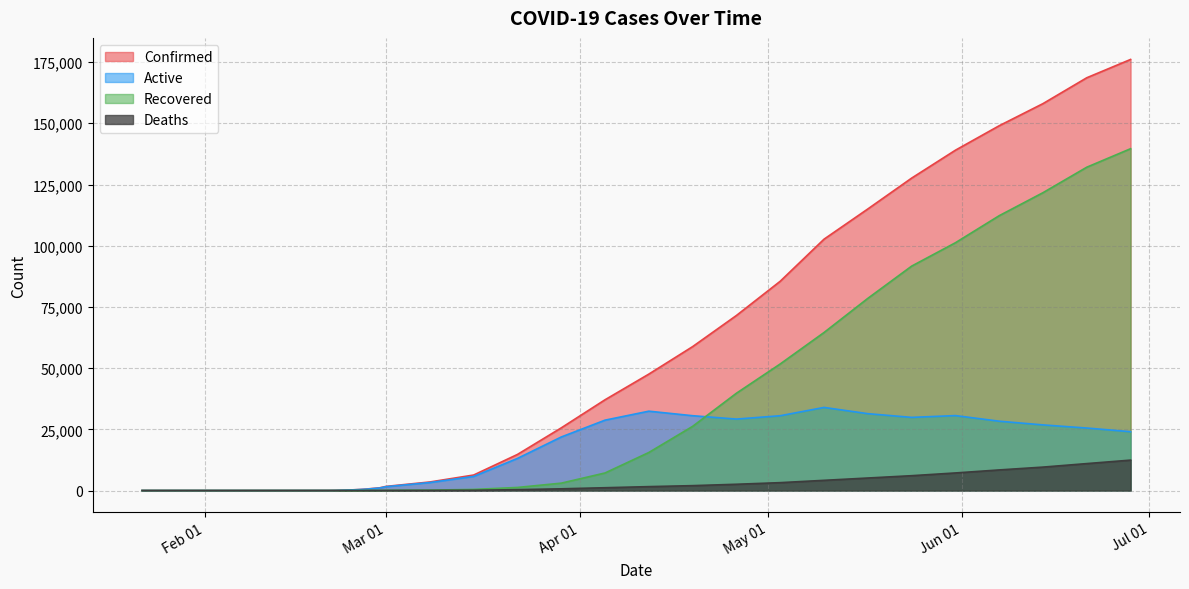

What is the sum of the Confirmed values at 2020-02-23 and 2020-06-14?

158195